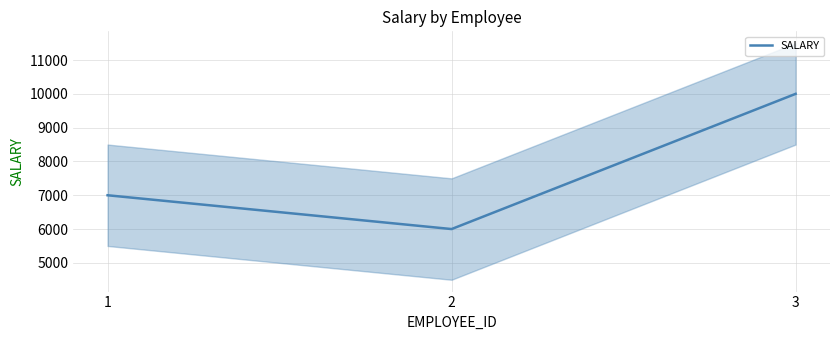

What is the value of the 3rd point from the left?

10000